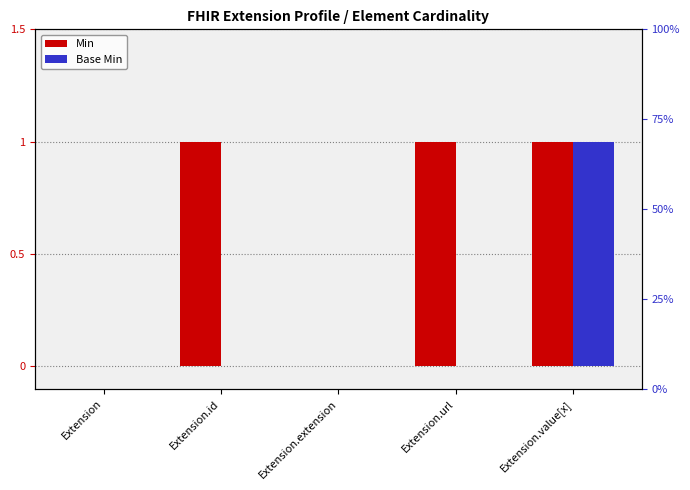

How many distinct data groups are displayed?

2